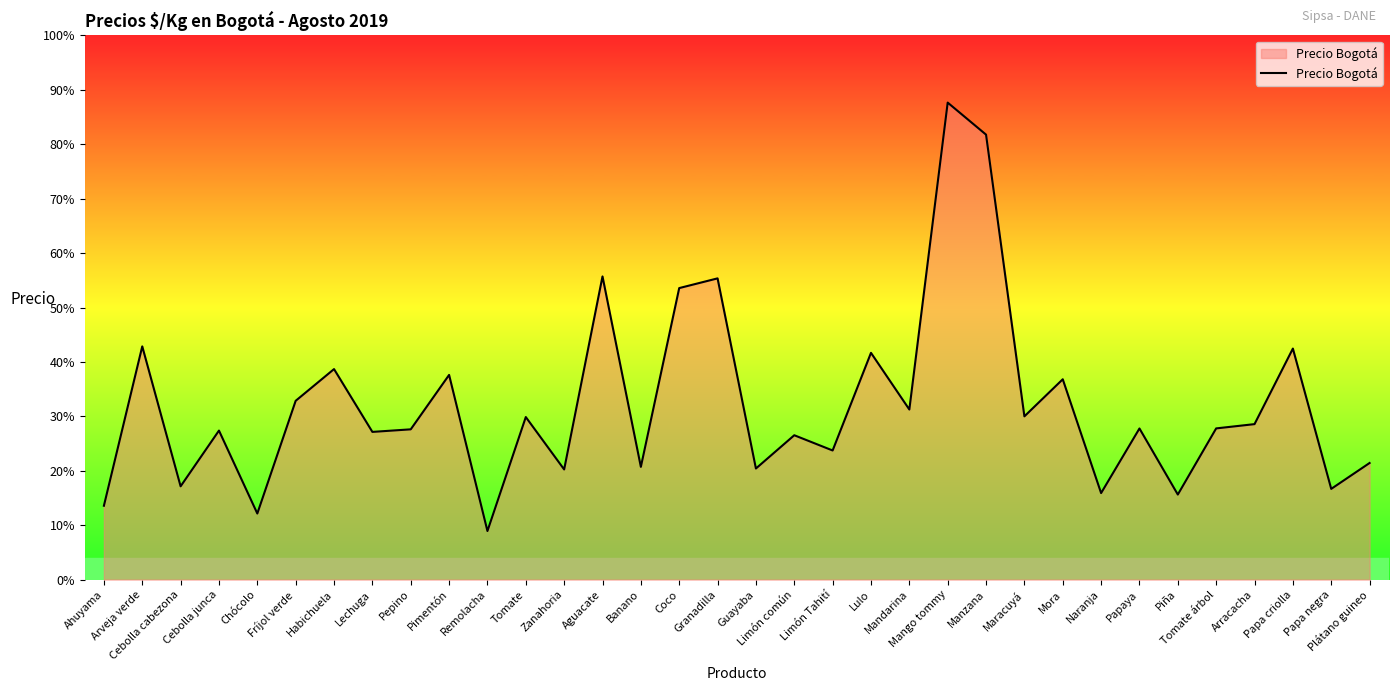

Which label corresponds to the smallest value in the chart?

Remolacha